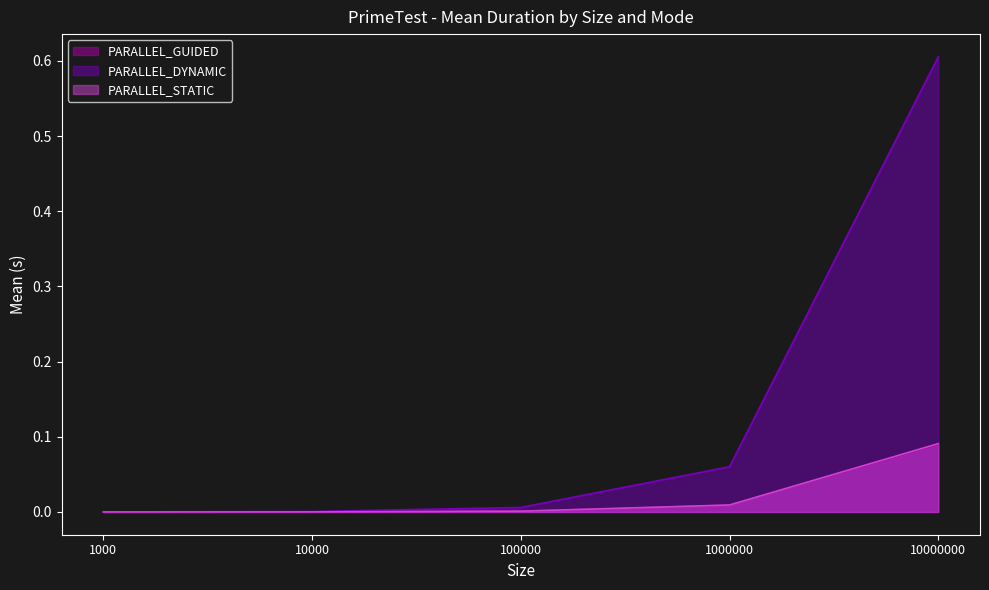

Between 10000 and 100000, which series saw the biggest shift?

PARALLEL_DYNAMIC